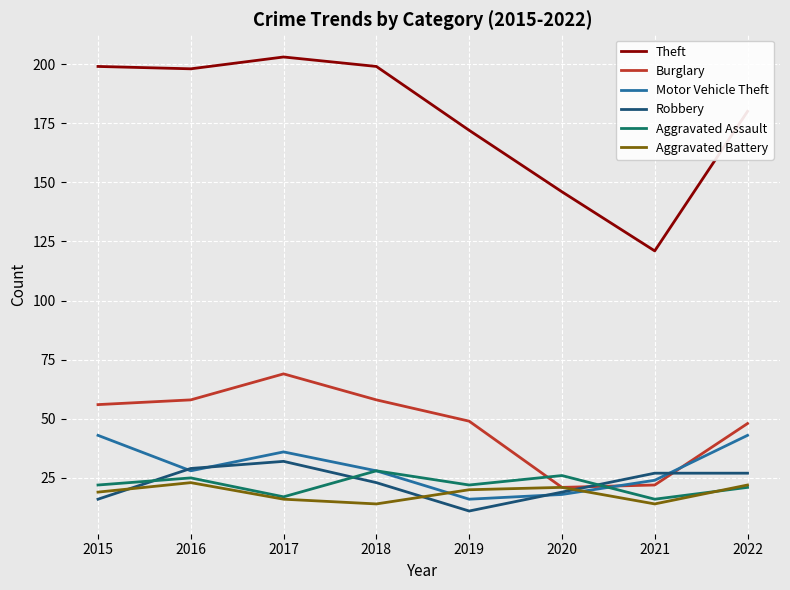

Which category has the lowest value in the Theft series?

2021